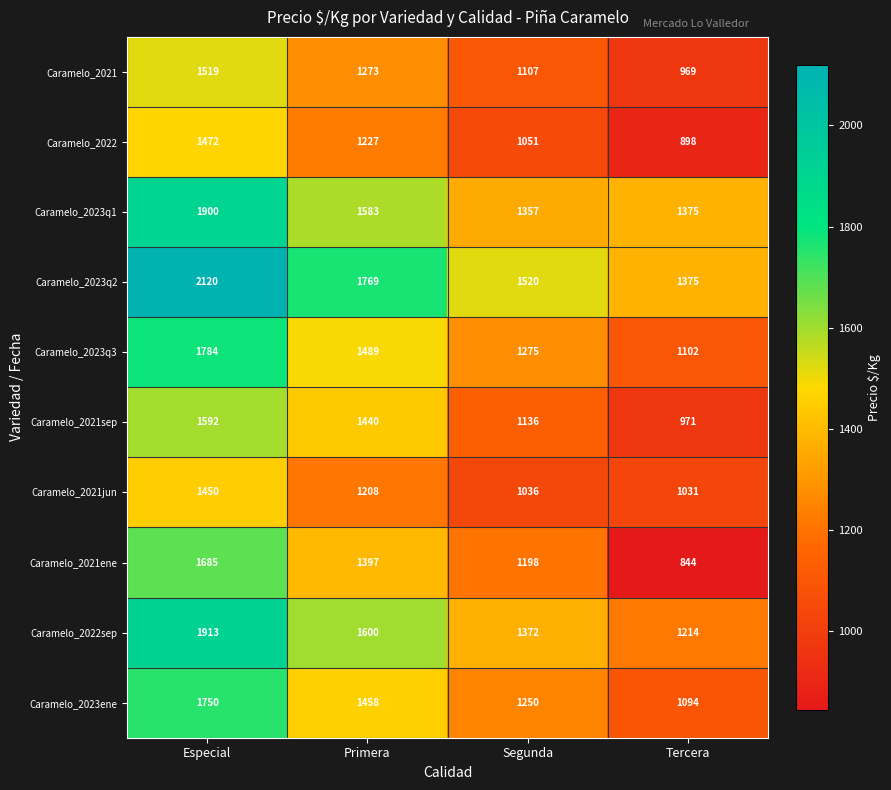

The value of Caramelo_2023q3 at Segunda is 2015. True or false?

False